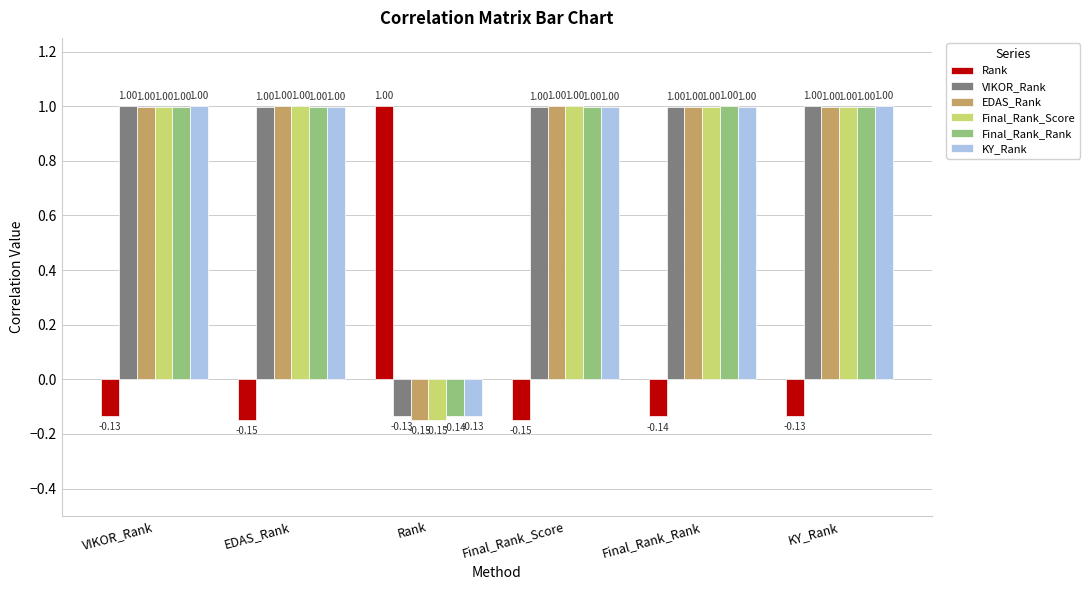

Which series changed the most between Final_Rank_Score and KY_Rank?

Rank